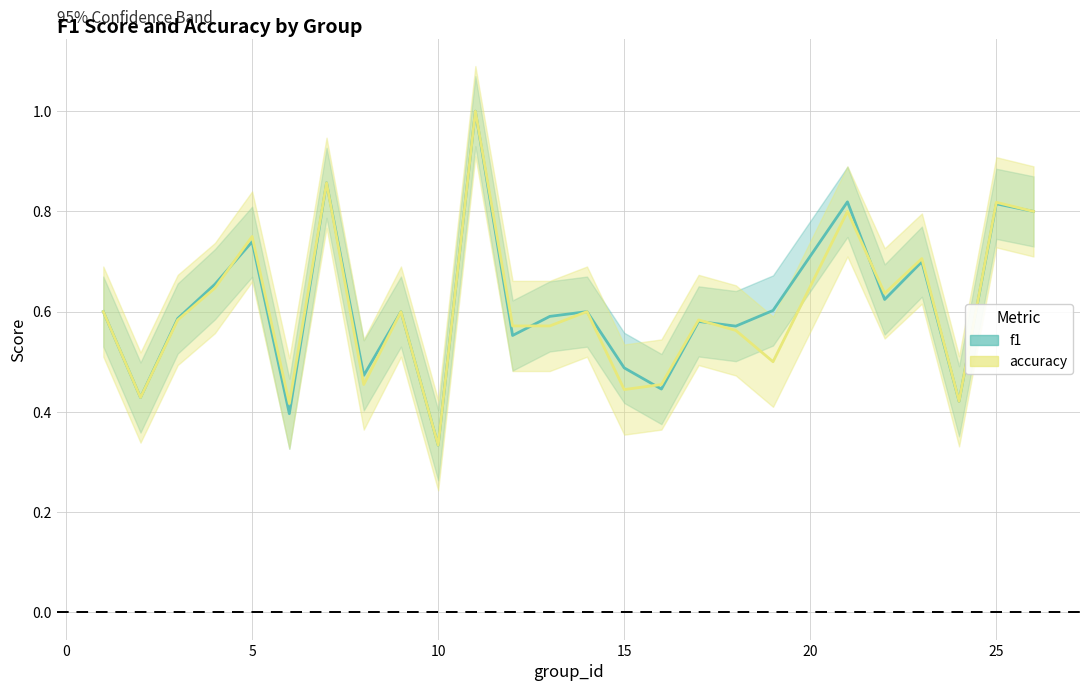

How many interior local peaks does the f1 series have?

9